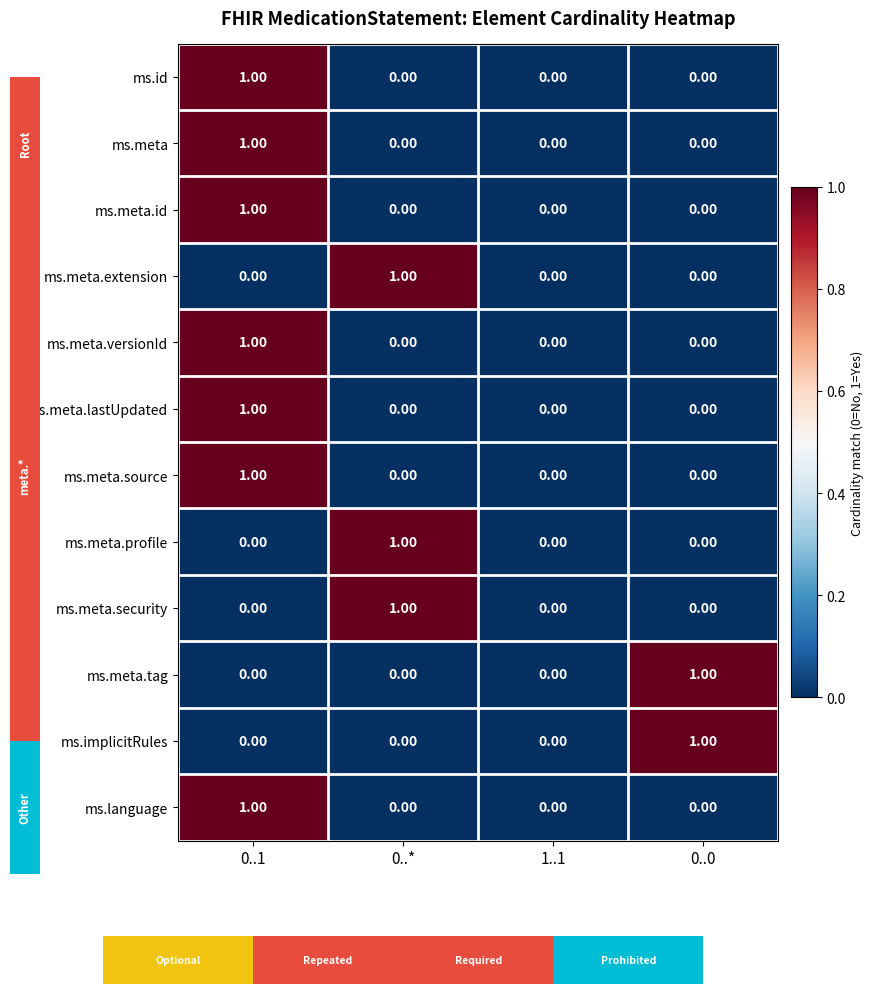

At which category is the sum across all series the highest?

0..1